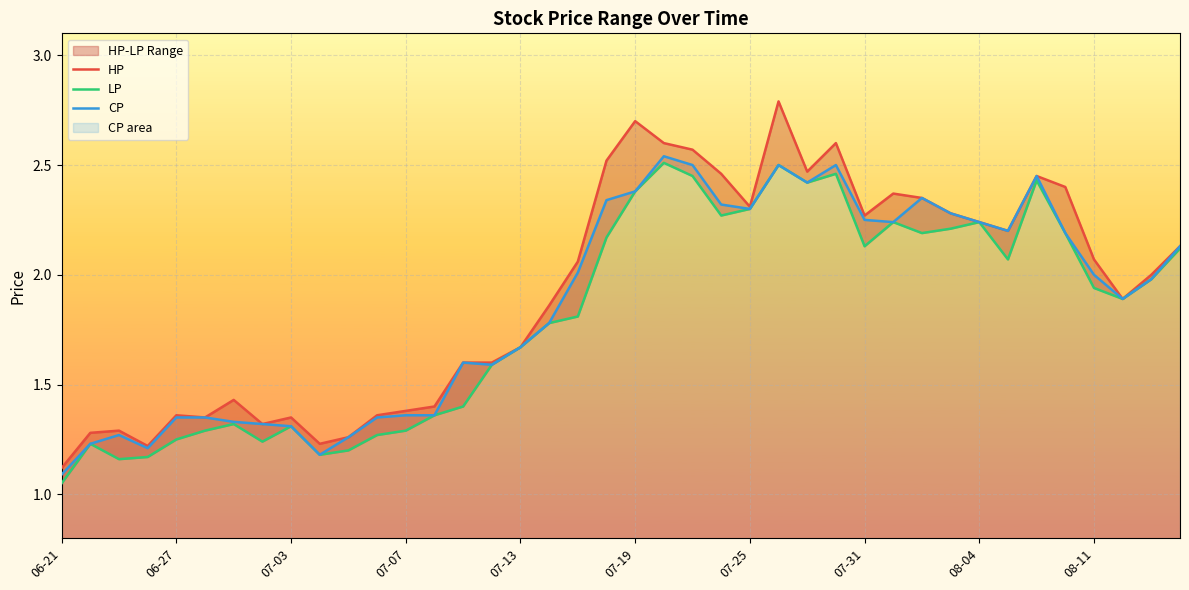

True or false: LP has a value of 3.8 at 21.

False